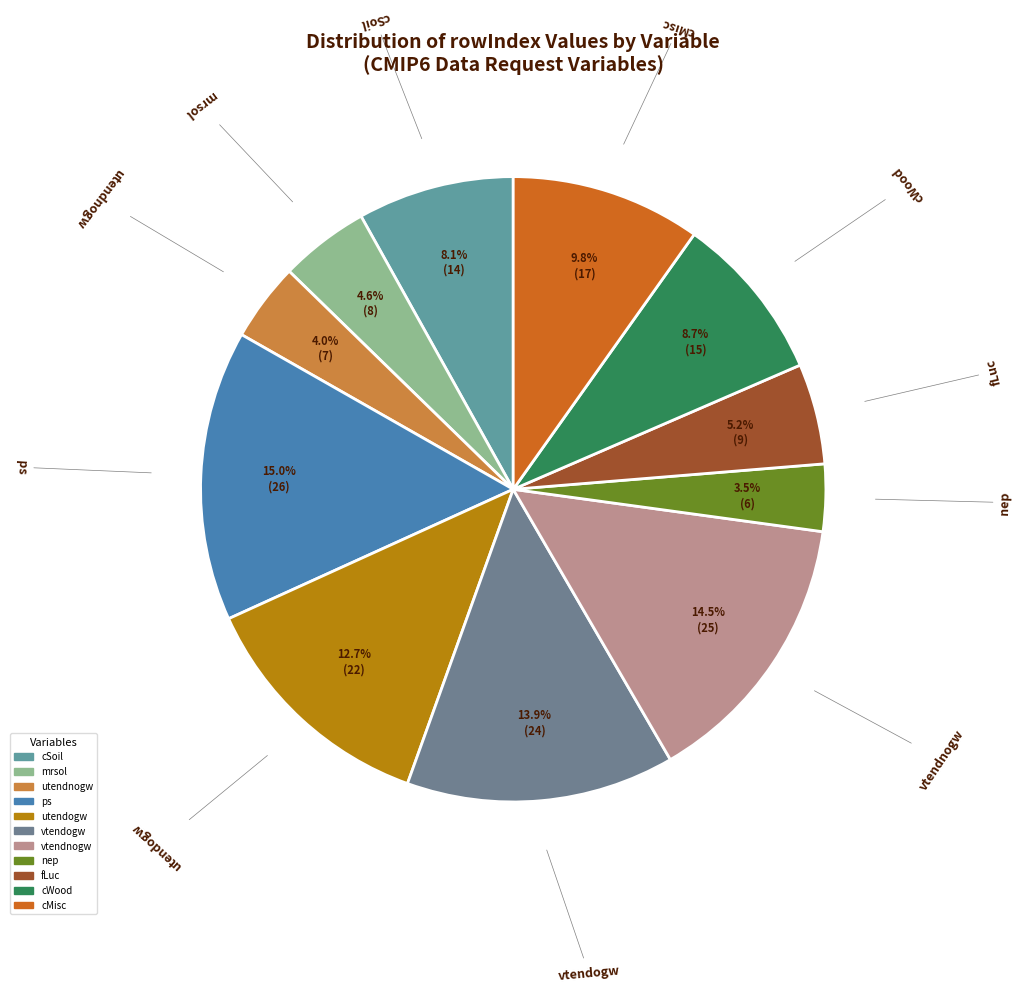

What percentage is the mrsol slice, to the nearest percent?

5%